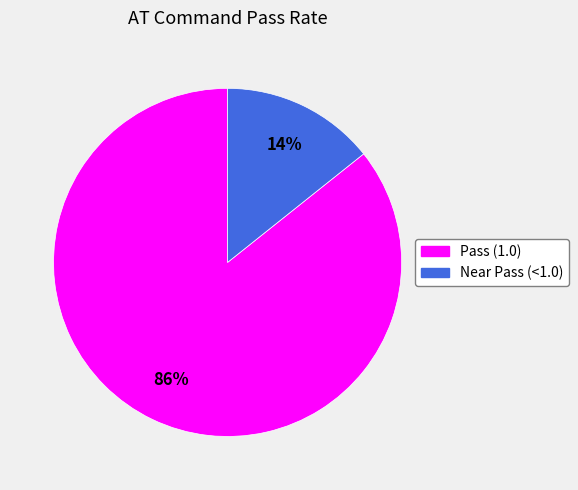

Is there any slice that represents more than half of the pie?

Yes